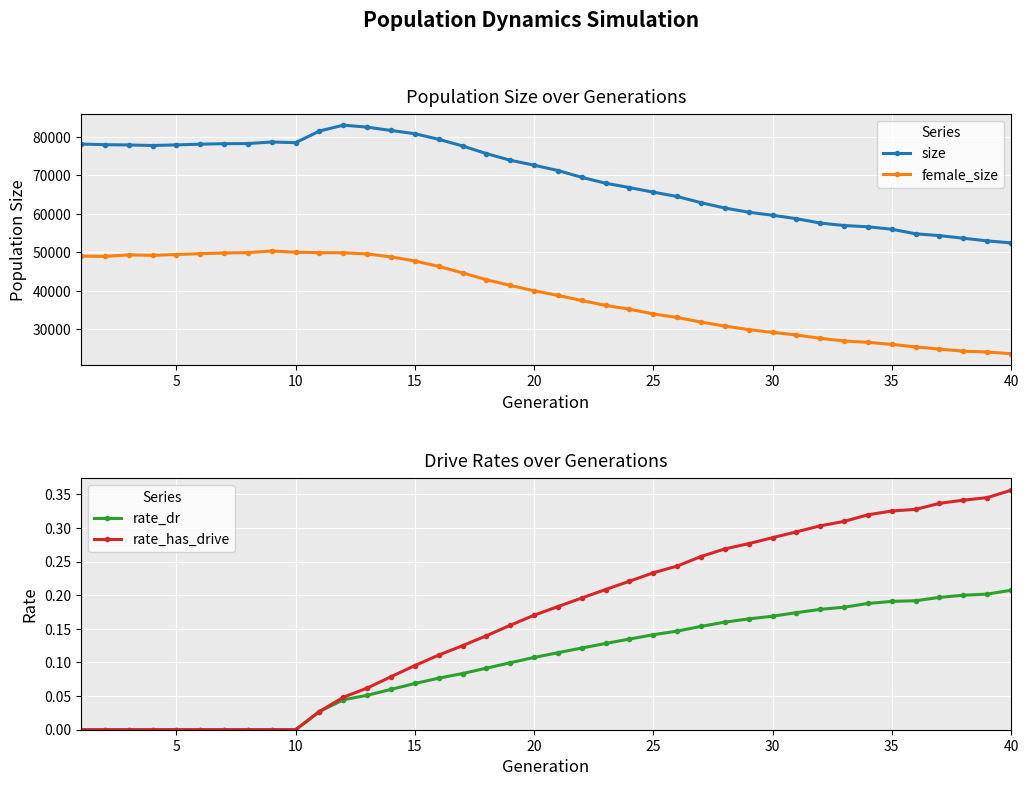

At which label does size reach its minimum?

40